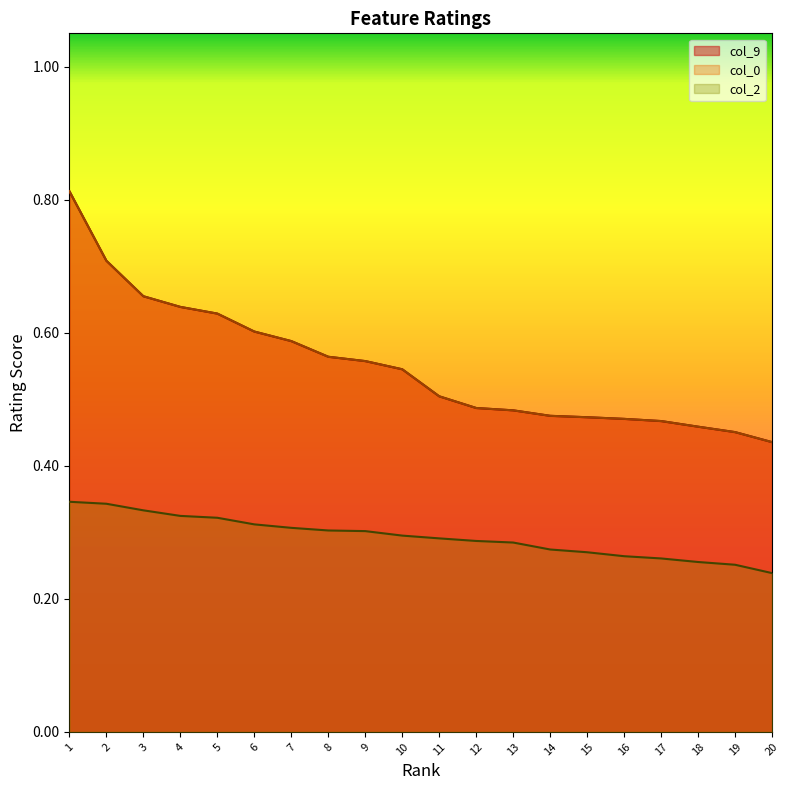

Does the chart display data point markers on the line(s)?

No